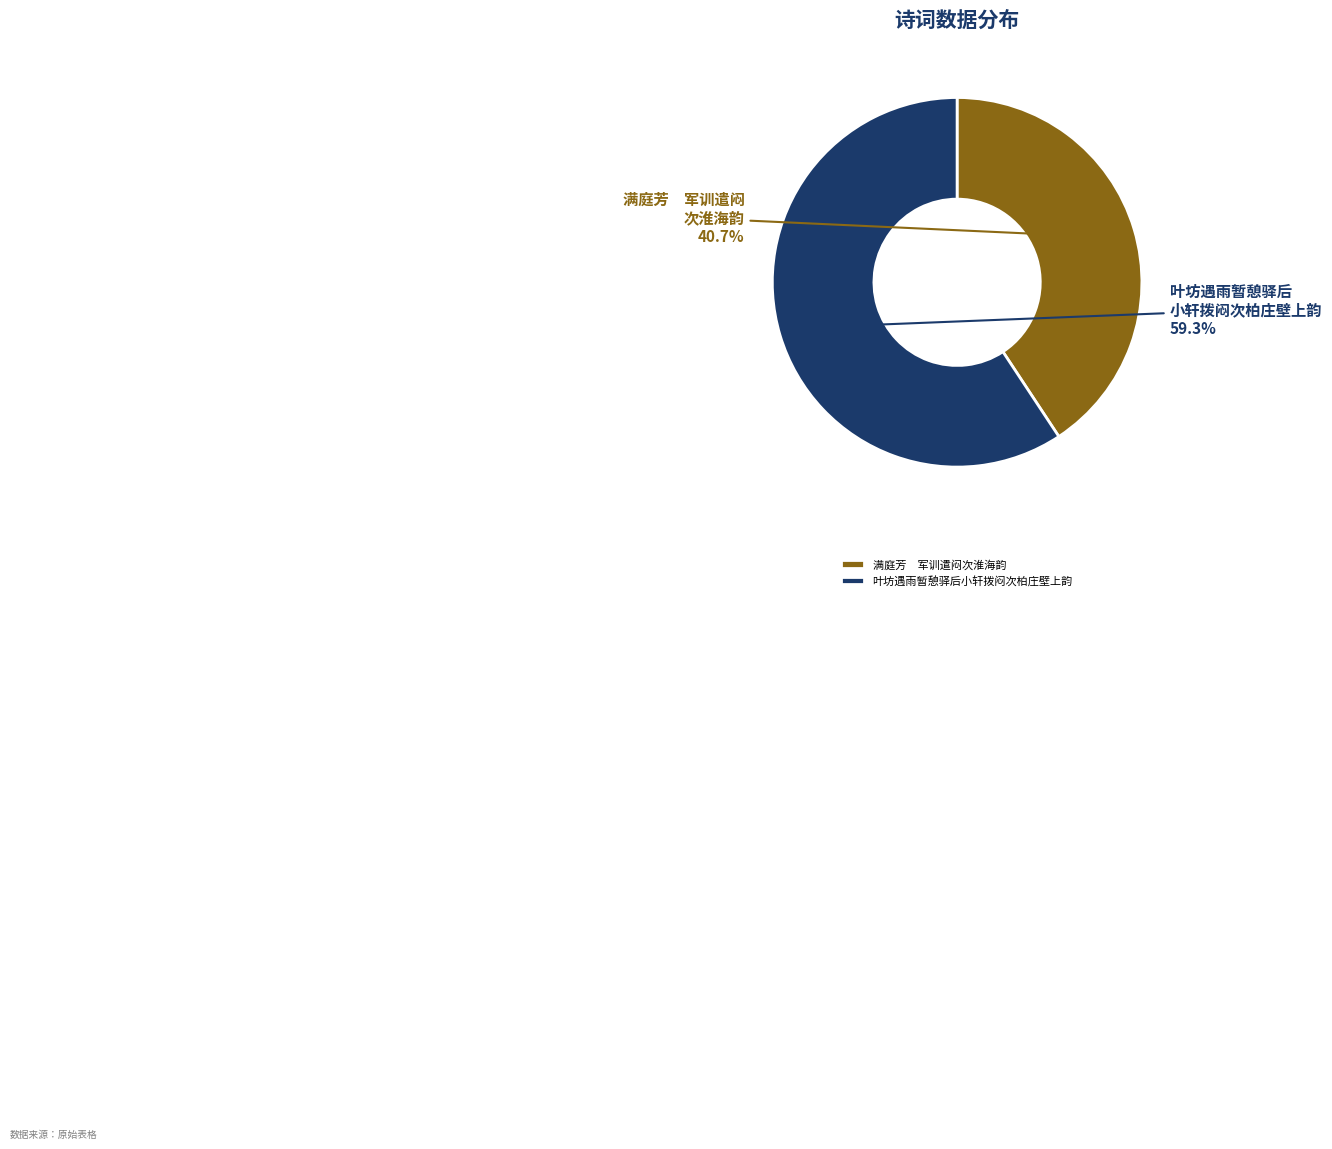

Does any single category account for the majority?

Yes